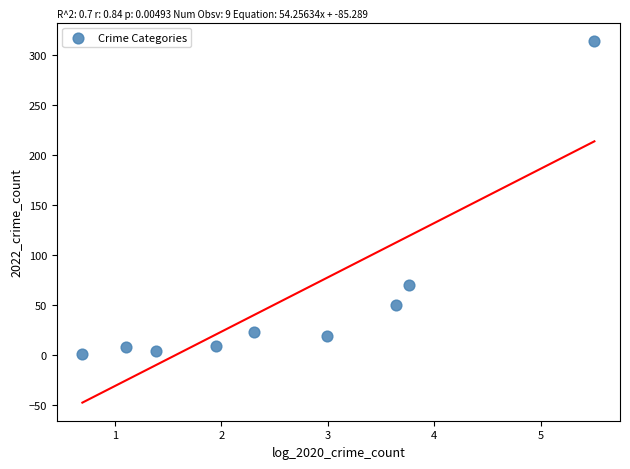

What is the average Y value?

55